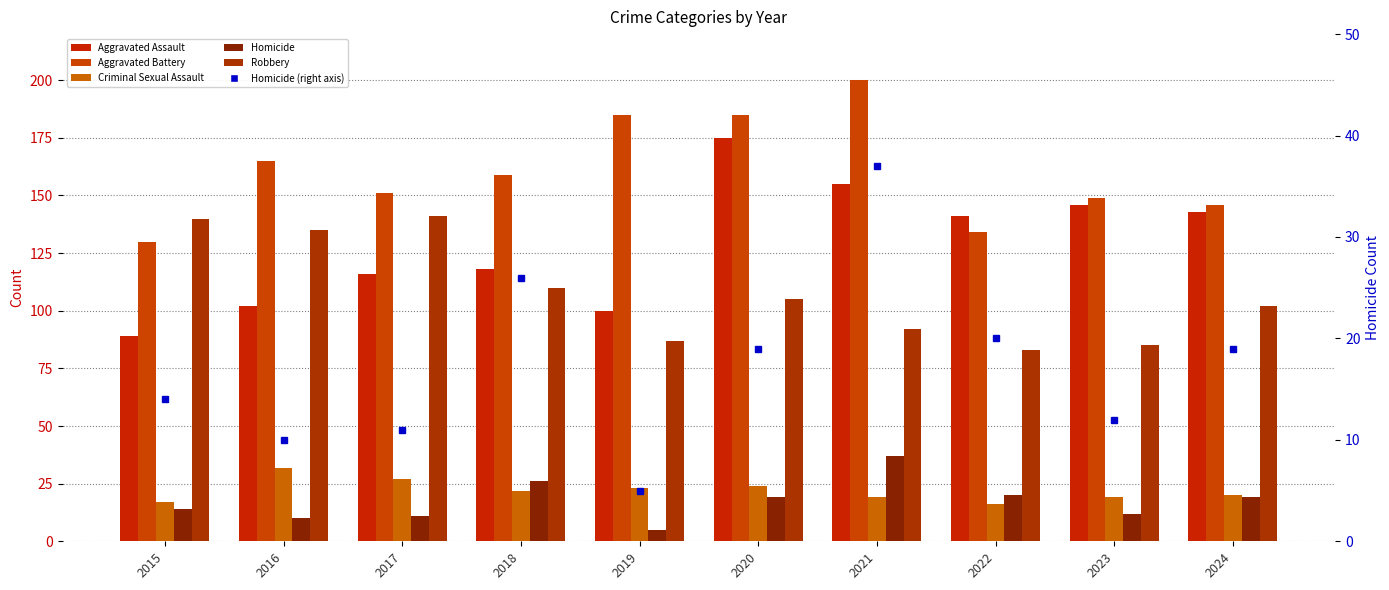

Count the number of data series in this chart.

6